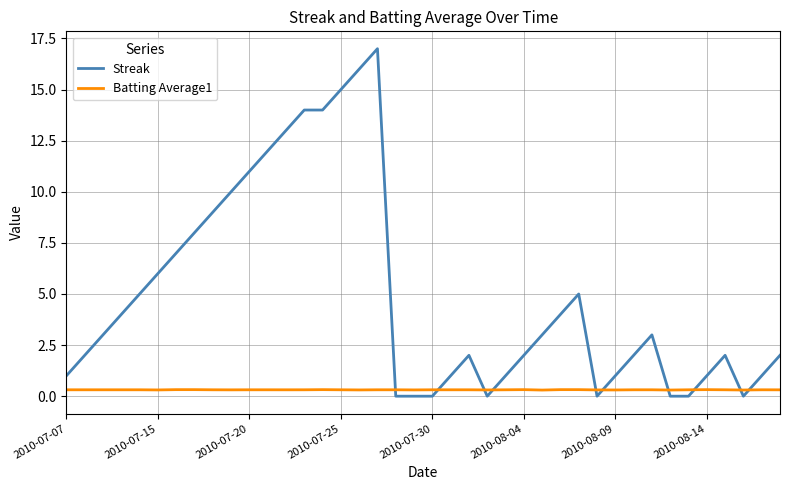

After their last crossing, which series has the higher values: Batting Average1 or Streak?

Streak